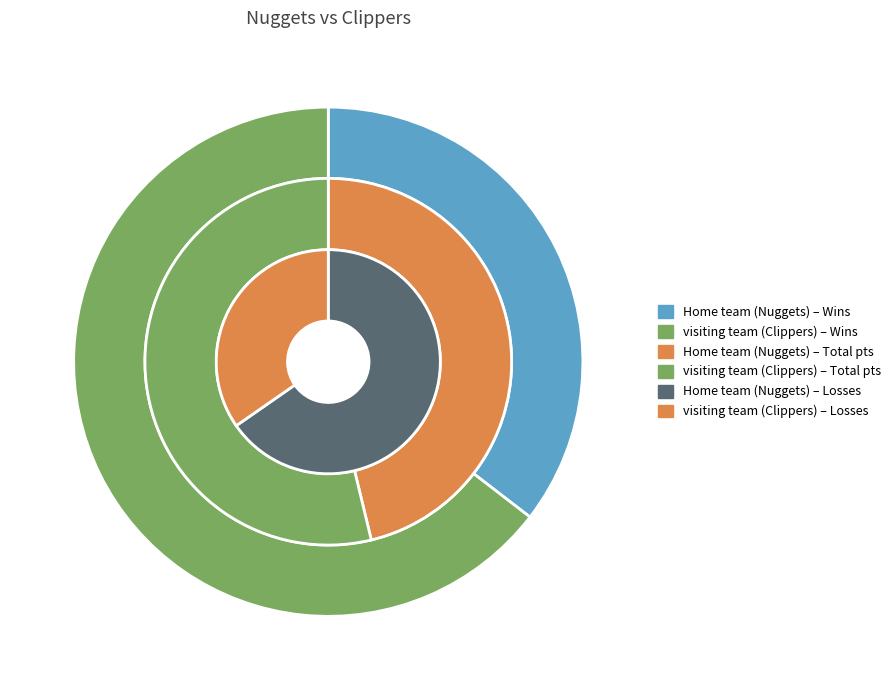

To the nearest percent, what portion does visiting team (Clippers) represent?

54%